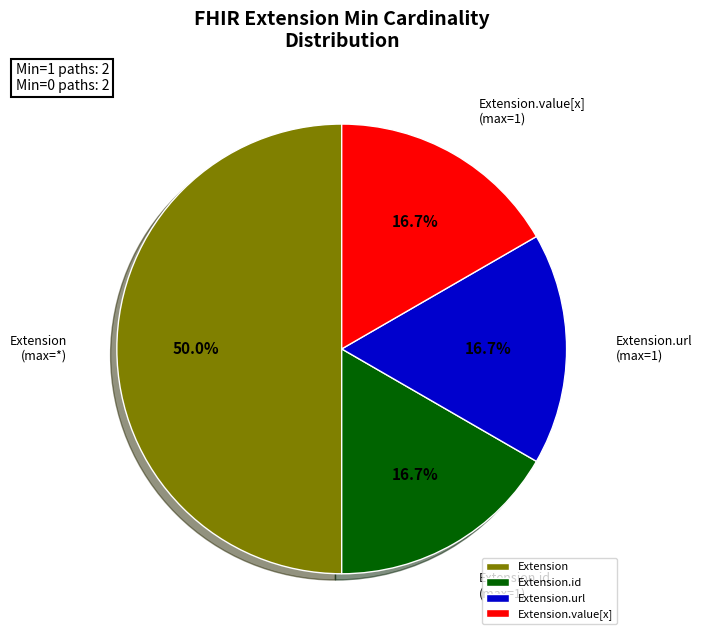

What is the largest slice in the pie chart?

Extension